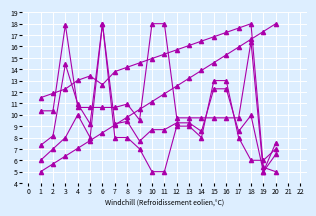

How many series are shown in this chart?

5